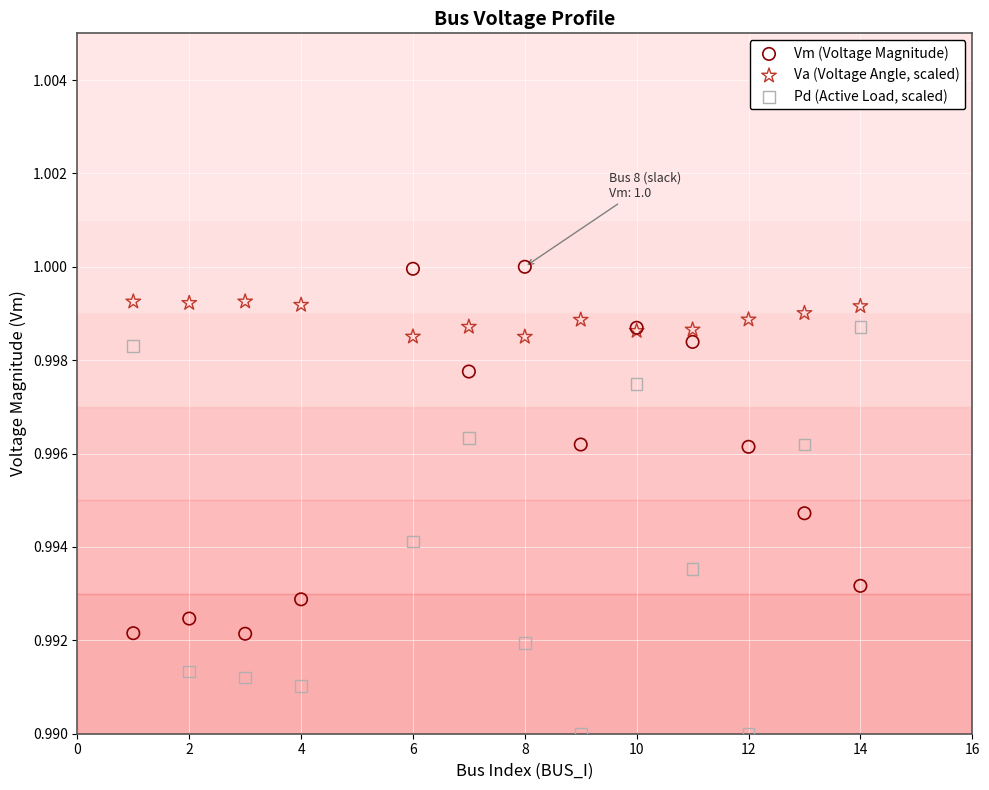

Which series contains the lowest Y value?

Pd (Active Load, scaled)